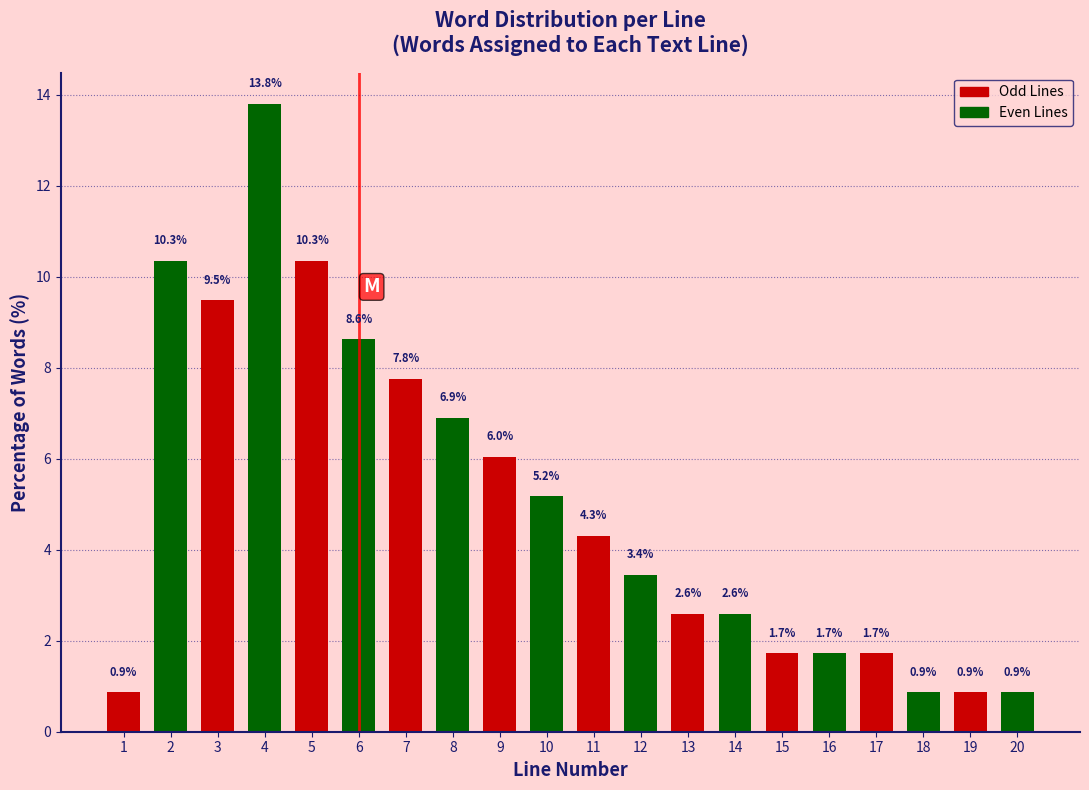

Reading left to right, transcribe all the data shown in this chart.

1=0.9	2=10.3	3=9.5	4=13.8	5=10.3	6=8.6	7=7.8	8=6.9	9=6.0	10=5.2	11=4.3	12=3.4	13=2.6	14=2.6	15=1.7	16=1.7	17=1.7	18=0.9	19=0.9	20=0.9